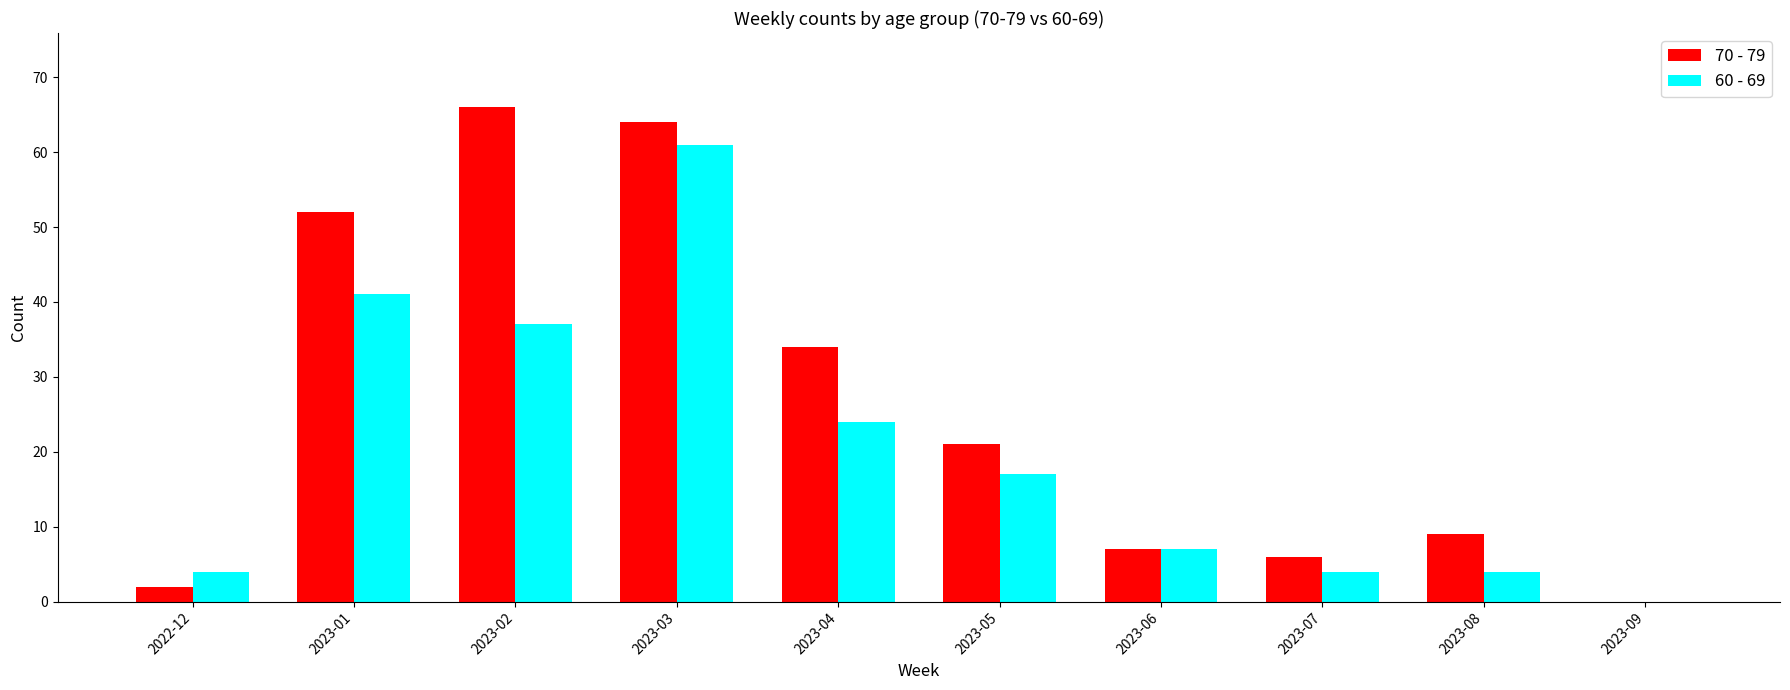

What is the sum of the 60 - 69 values at 2023-01 and 2023-08?

45